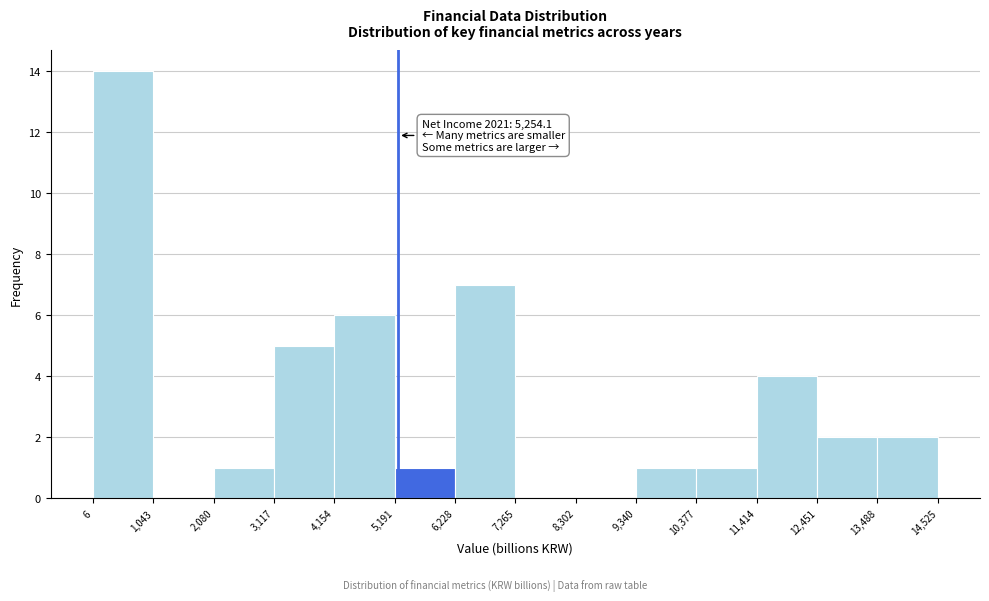

Over which range of the x-axis is the bar tallest?

6 to 1,043